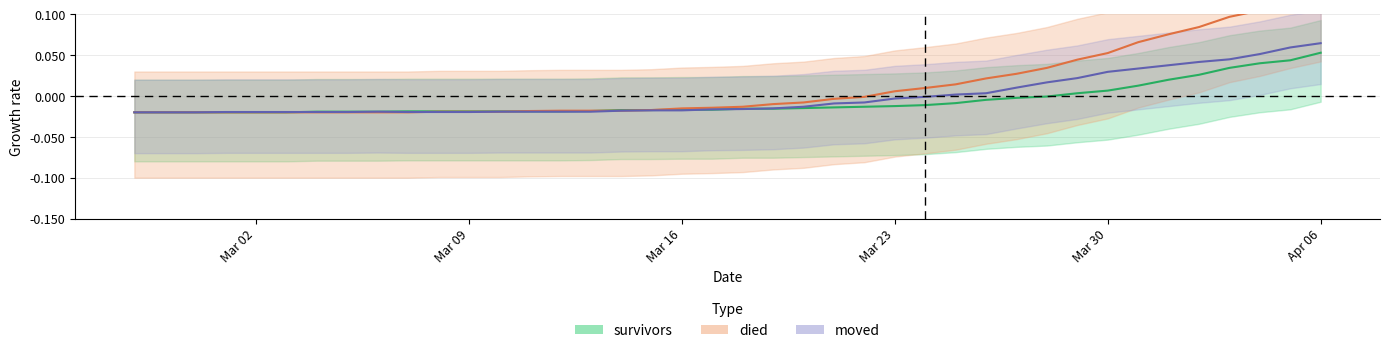

True or false: died has a value of -0.0 at 2020-03-04.

True